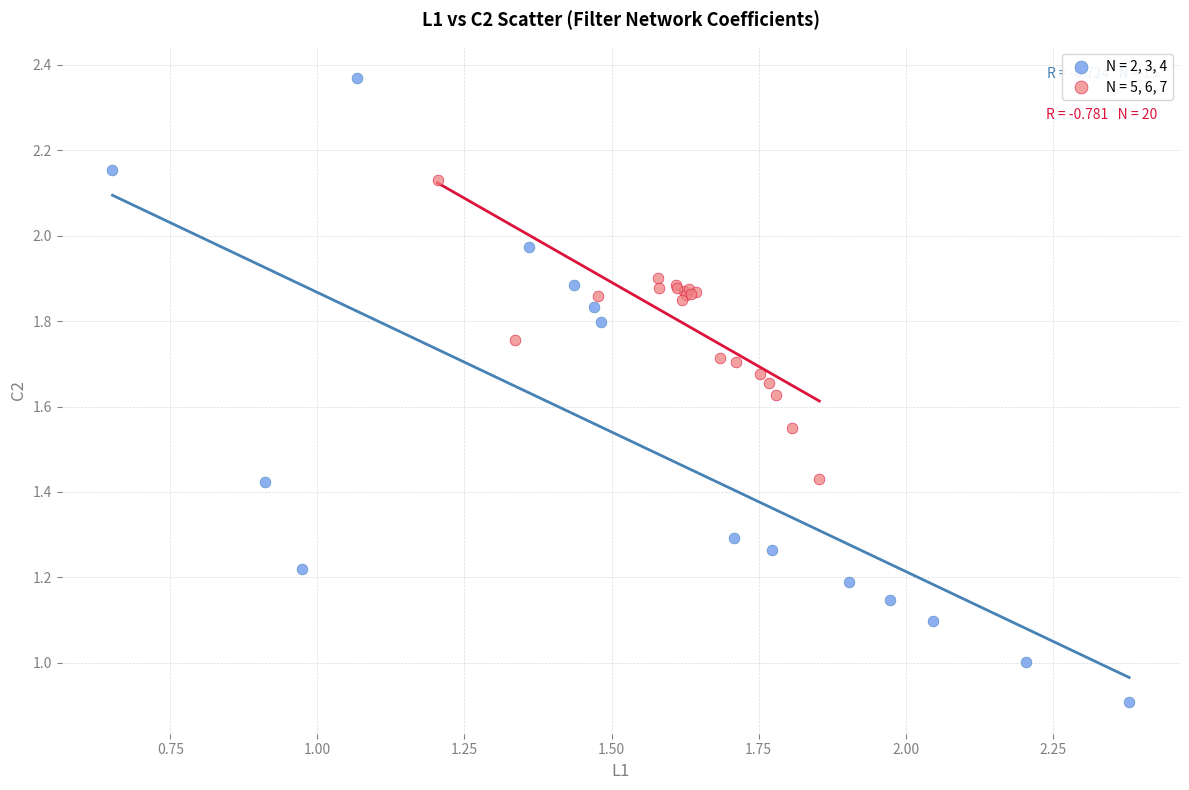

Which series reaches the maximum Y coordinate?

N = 2, 3, 4